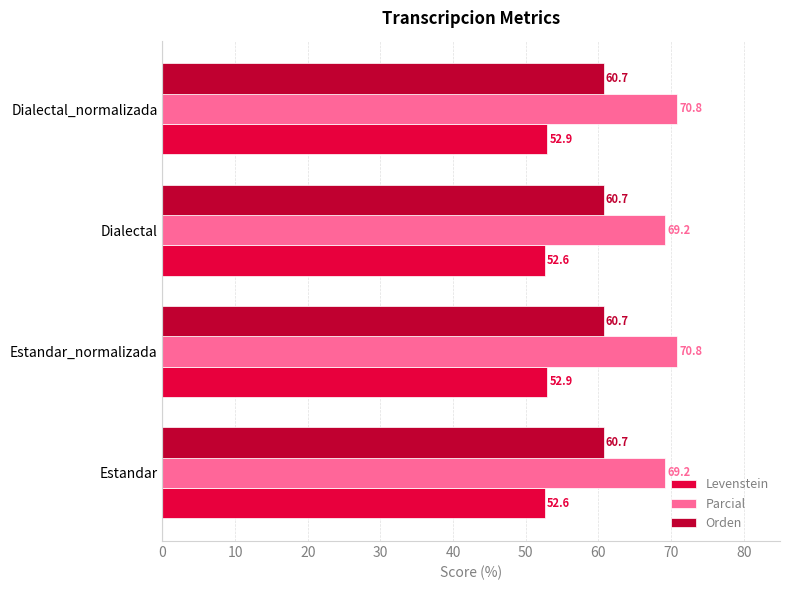

What are all the series names shown in the legend?

Levenstein, Parcial, Orden